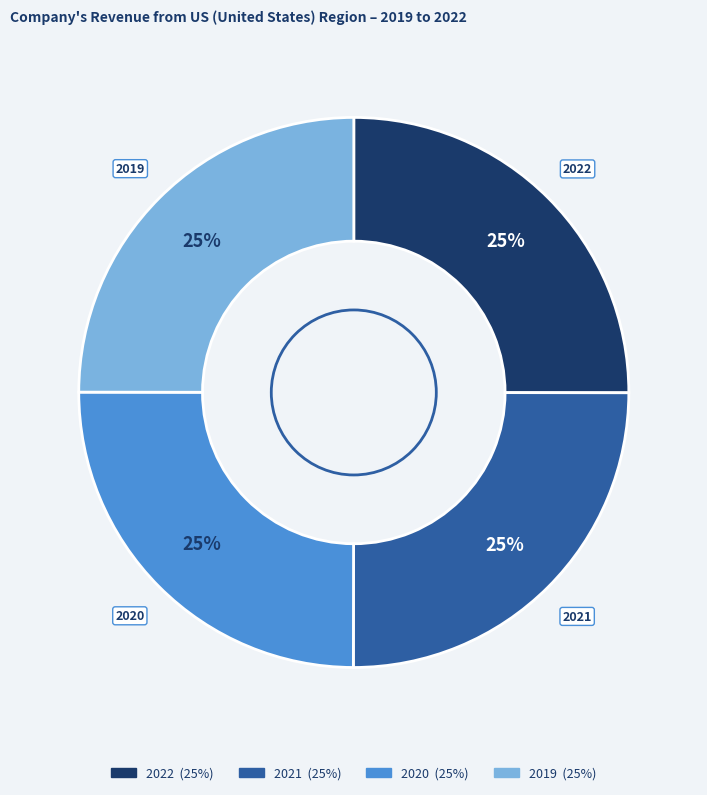

Approximately how many times larger is the value at 2020 compared to 2022?

1.0